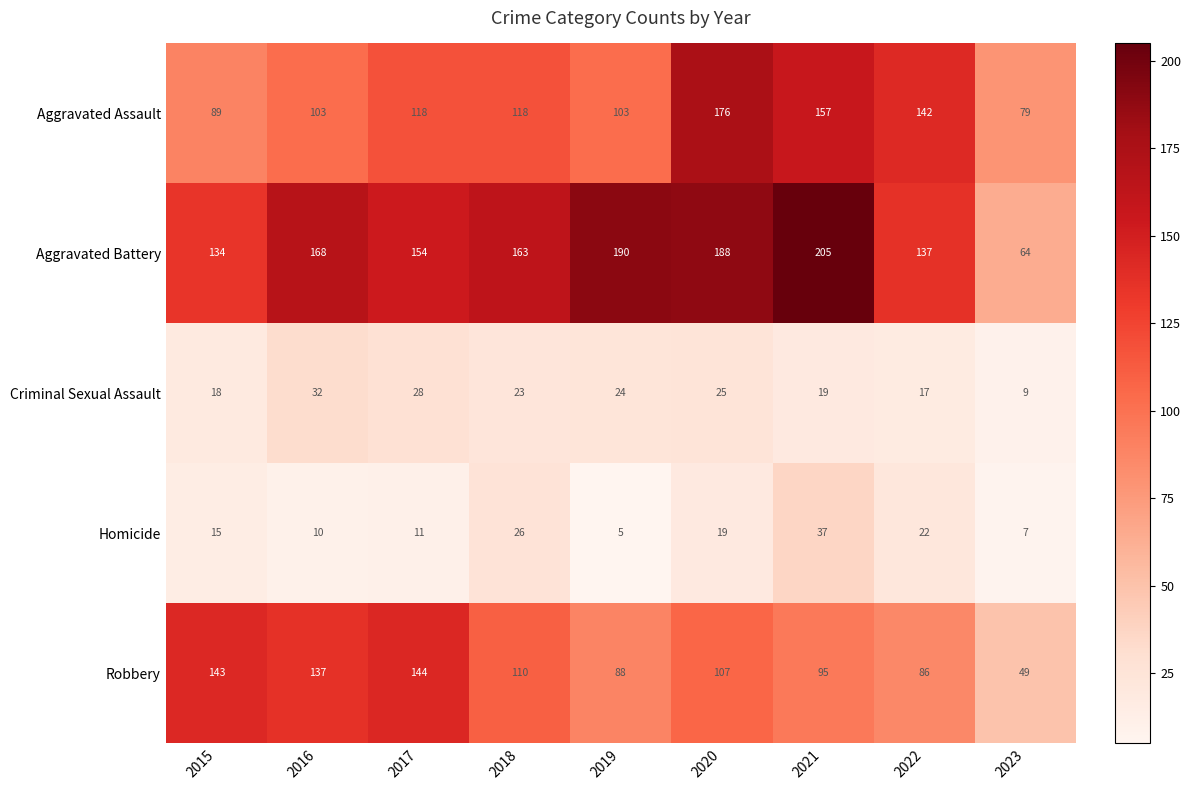

At which category is the sum across all series the highest?

2020